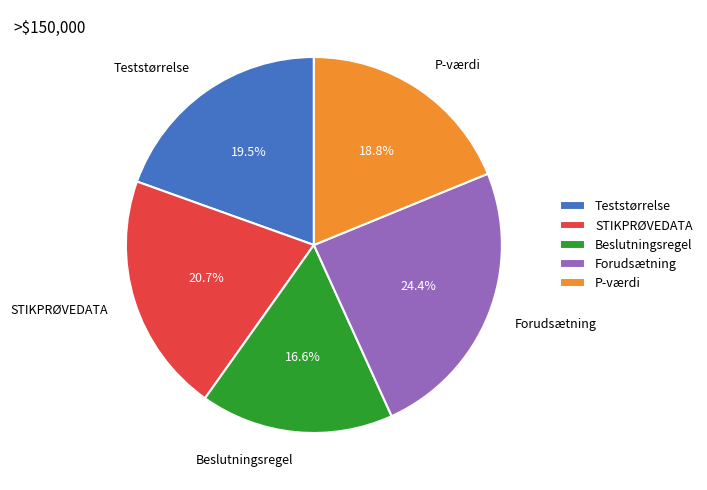

Rank the categories by value from highest to lowest.

Forudsætning, STIKPRØVEDATA, Teststørrelse, P-værdi, Beslutningsregel